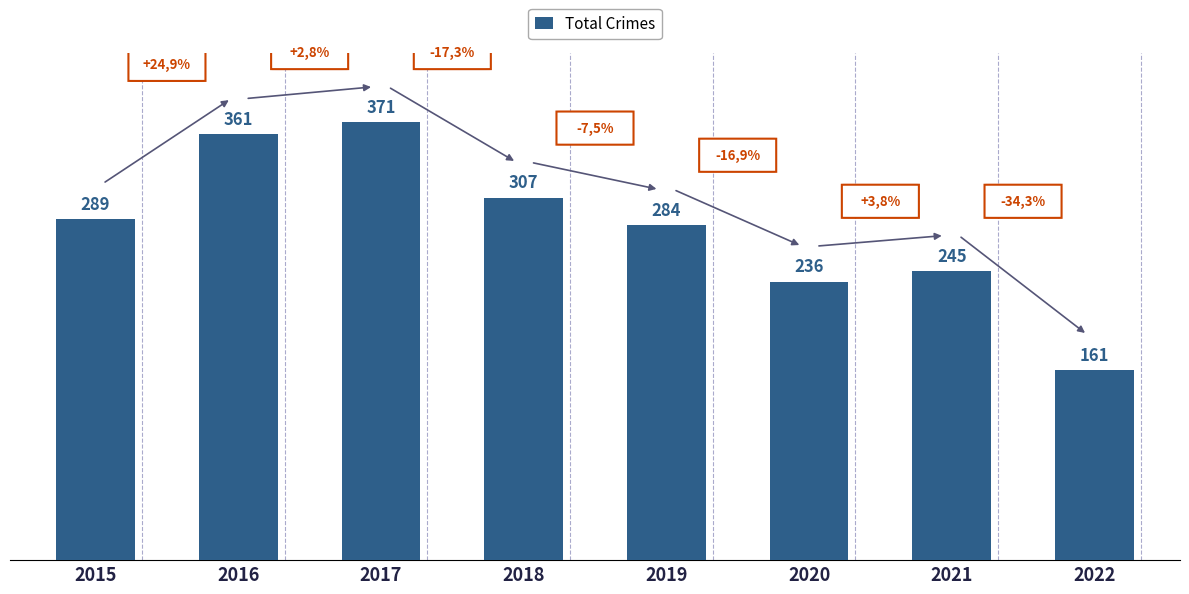

Which category has the highest value across all series?

2017